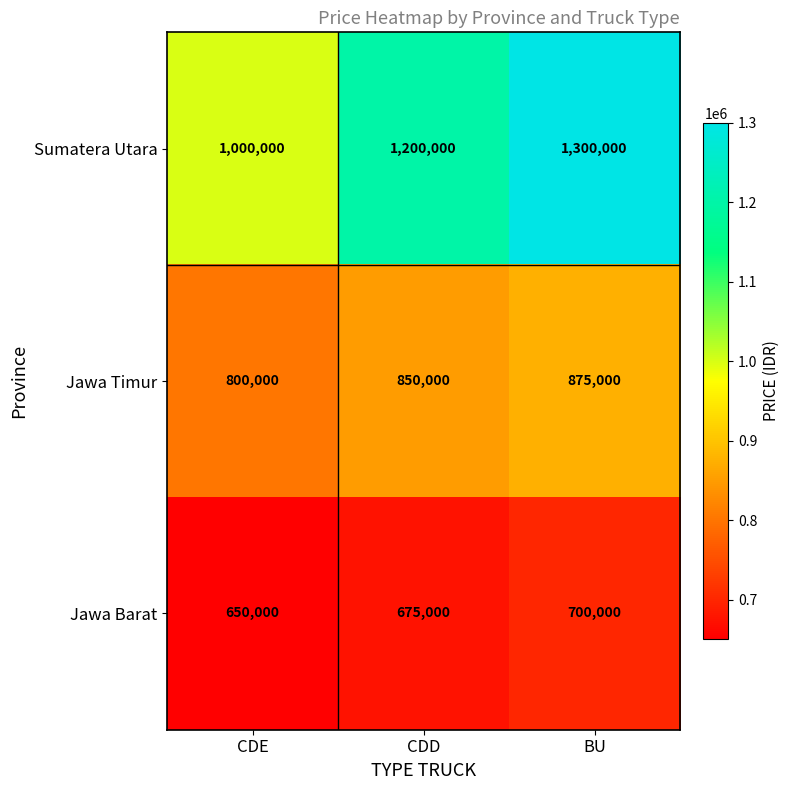

How many categories are shown in the chart?

3